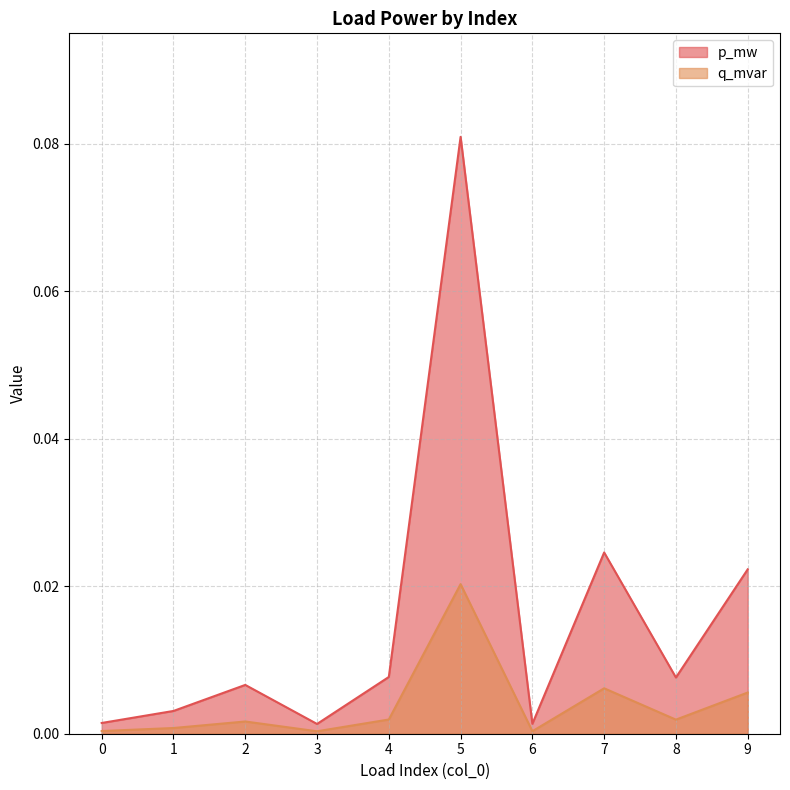

True or false: p_mw and q_mvar cross at least once.

False